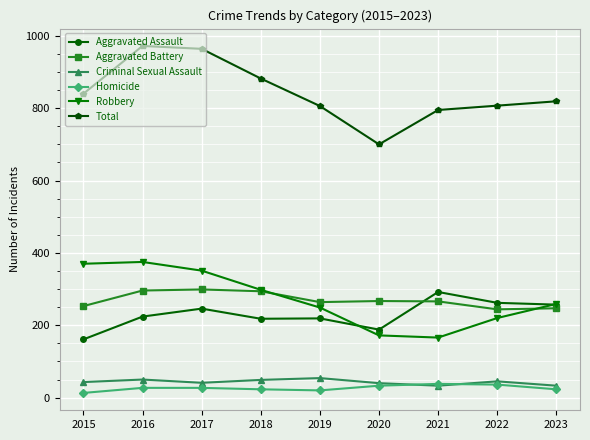

What is the value of the Criminal Sexual Assault point at the 8th from the left?

45